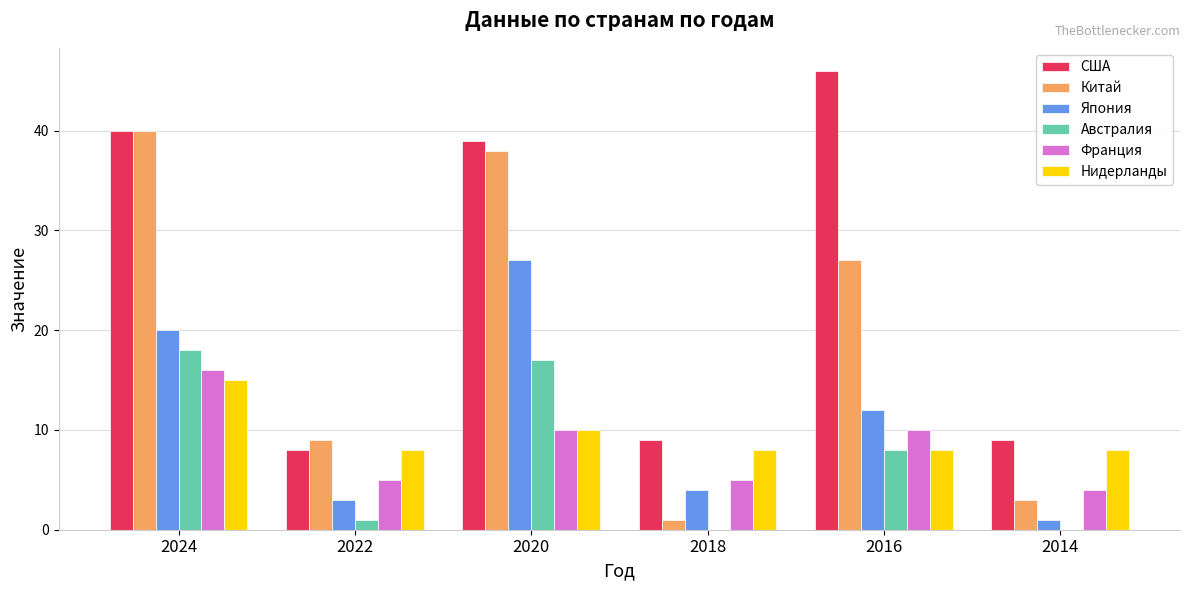

Which series has the largest range (max minus min)?

Китай